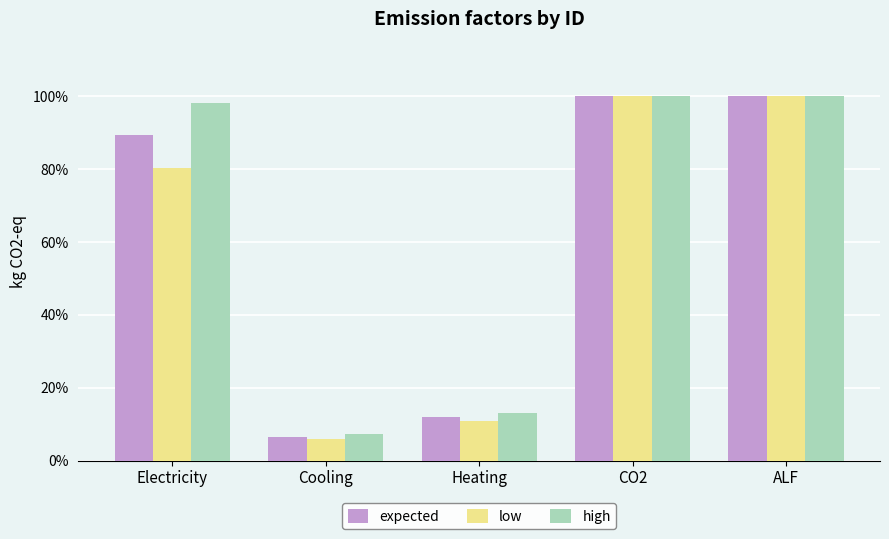

Rank the categories by low value from lowest to highest.

Cooling, Heating, Electricity, CO2, ALF